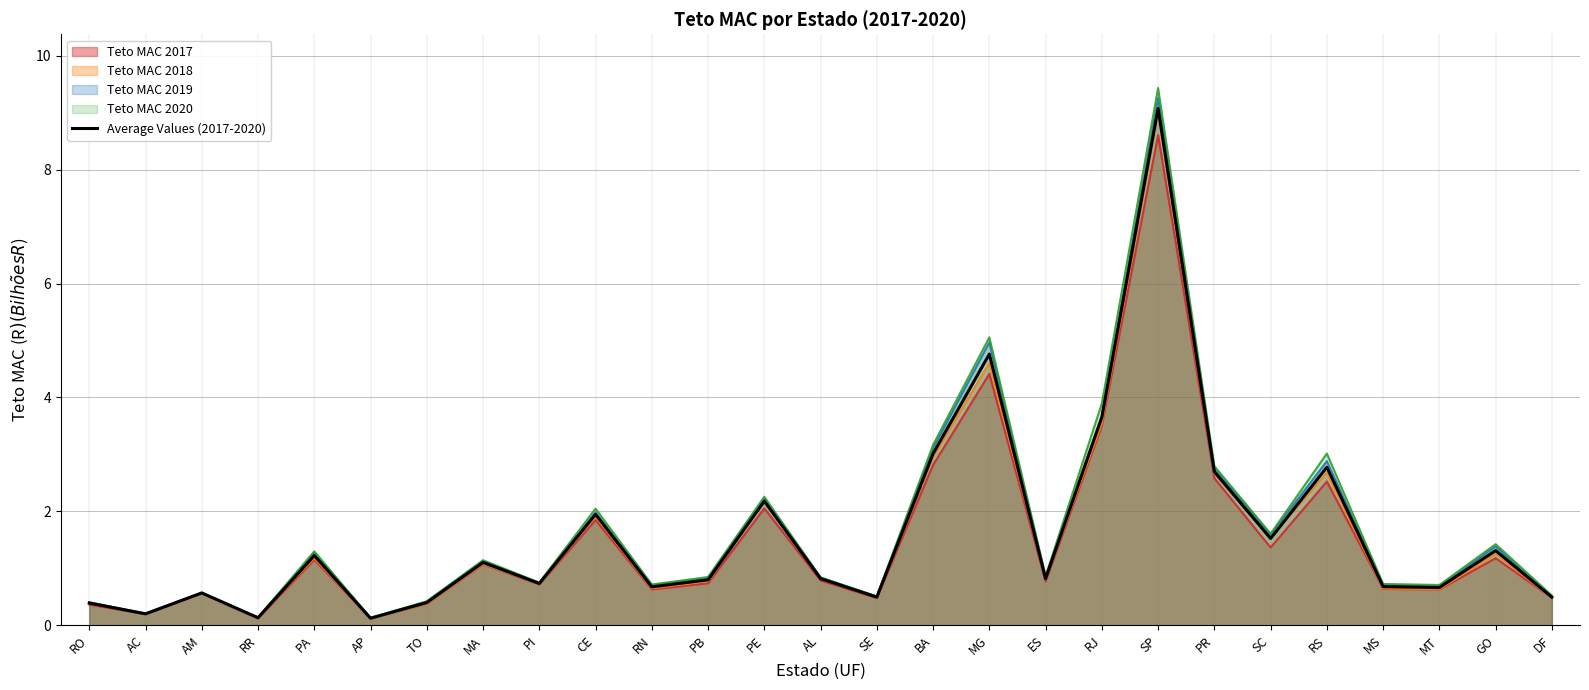

What position from the left is PR?

21